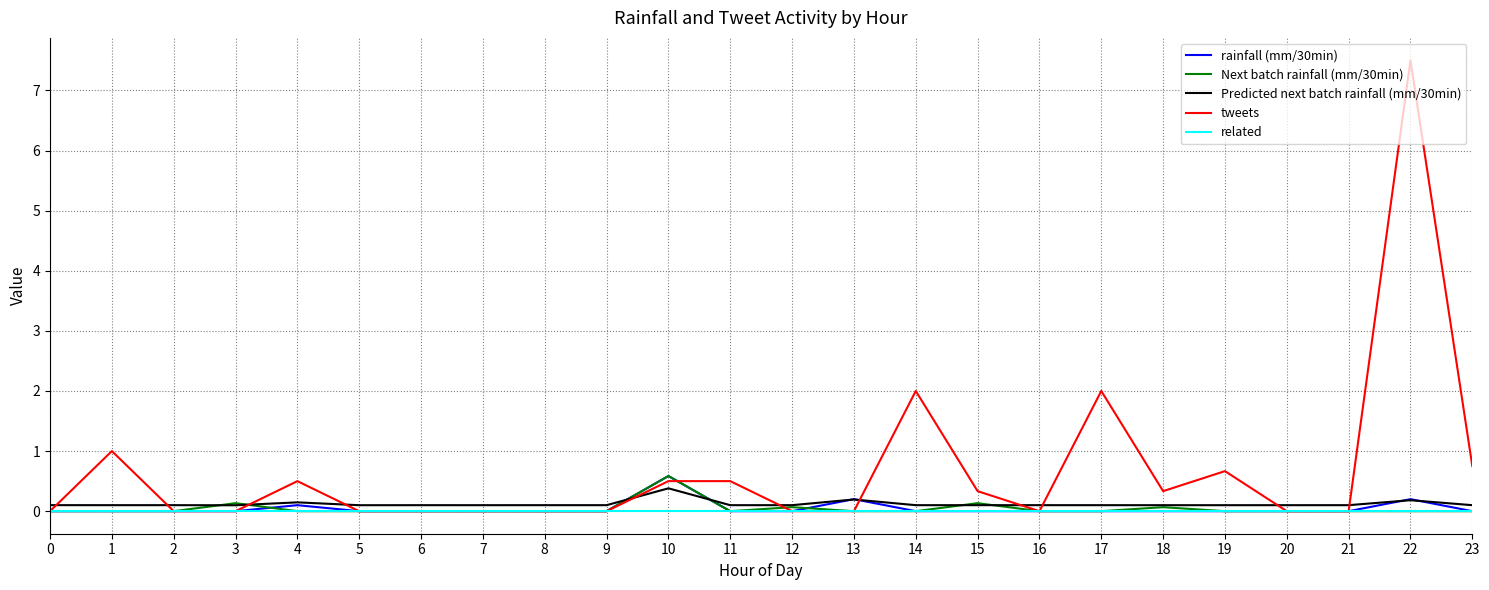

Is the value of Next batch rainfall (mm/30min) at 0 greater than the value of rainfall (mm/30min) at 22?

No